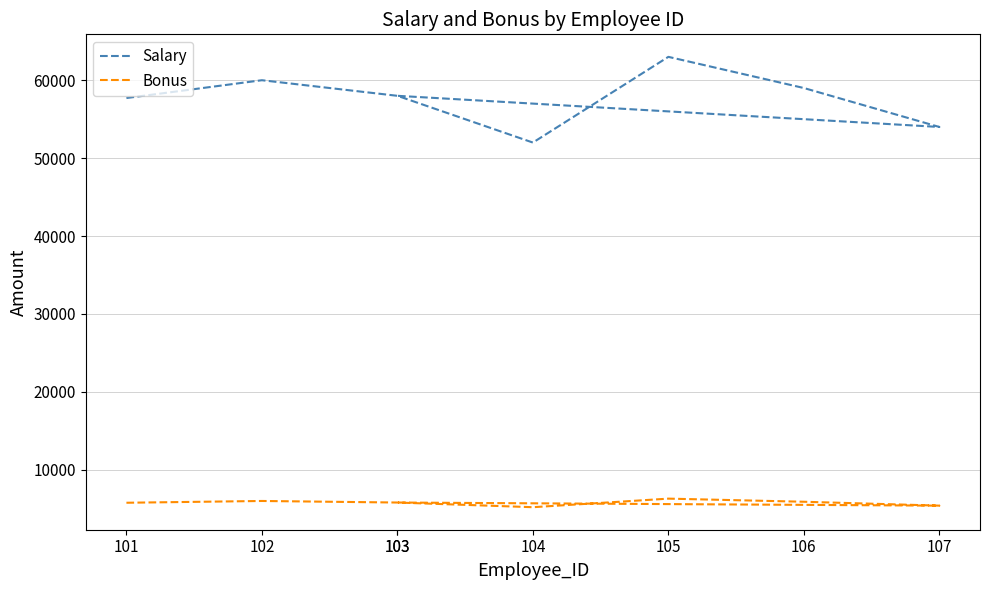

Reading left to right, extract all data points from this chart.

Salary: 57714.3	60000.0	58000.0	52000.0	63000.0	59000.0	54000.0	58000.0
Bonus: 5771.4	6000.0	5800.0	5200.0	6300.0	5900.0	5400.0	5800.0